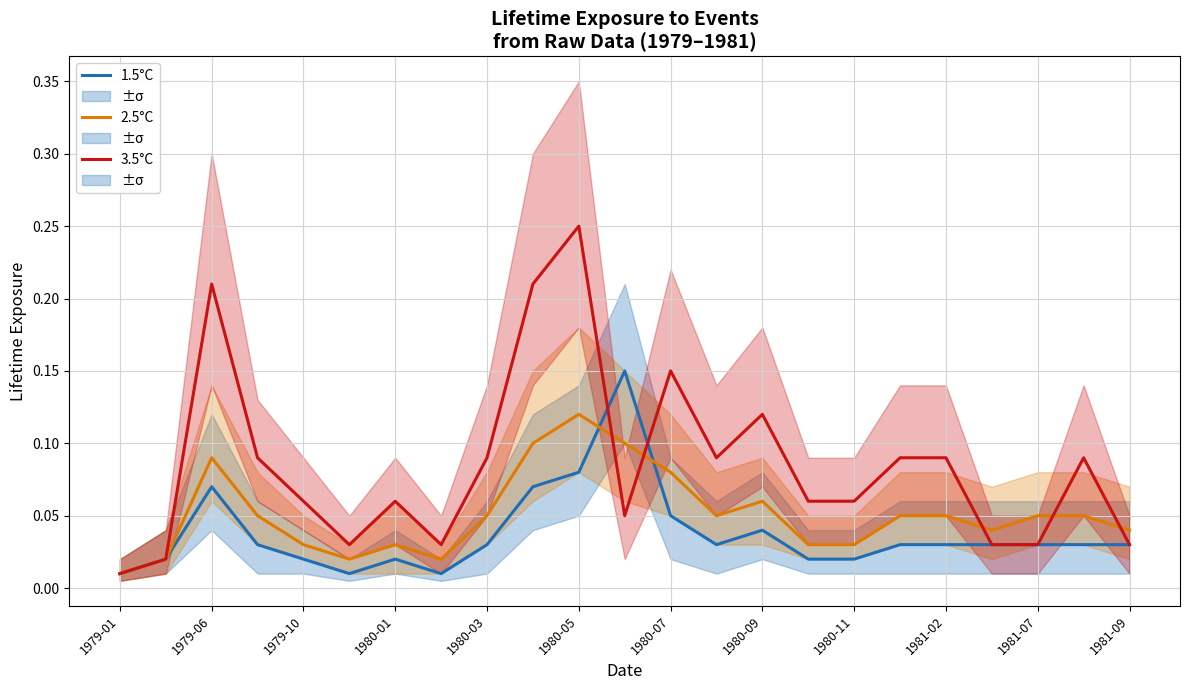

Which category has the lowest value in the 2.5°C series?

1979-01